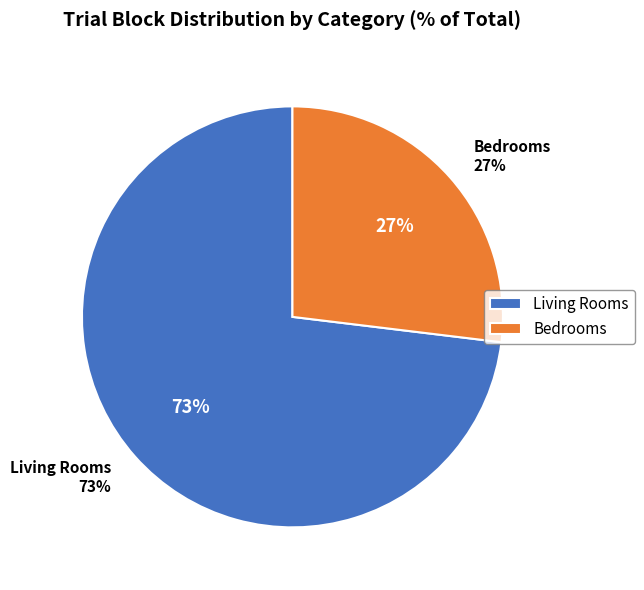

Between bedrooms and living_rooms, which is larger?

living_rooms